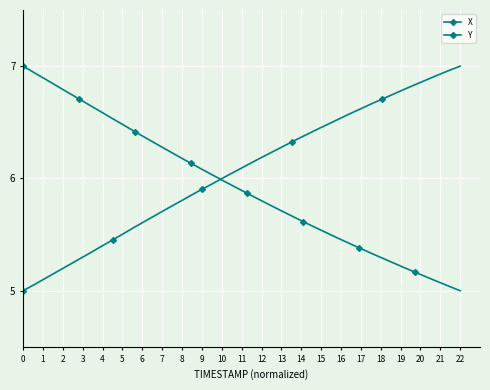

Reading right to left, list all the values displayed in this chart.

X: 39=7.0	38=7.0	37=6.9	36=6.9	35=6.8	34=6.8	33=6.7	32=6.7	31=6.7	30=6.6	29=6.6	28=6.5	27=6.5	26=6.4	25=6.4	24=6.3	23=6.3	22=6.2	21=6.2	20=6.1	19=6.1	18=6.0	17=6.0	16=5.9	15=5.9	14=5.8	13=5.7	12=5.7	11=5.6	10=5.6	9=5.5	8=5.5	7=5.4	6=5.3	5=5.3	4=5.2	3=5.2	2=5.1	1=5.1	0=5.0
Y: 39=5.0	38=5.0	37=5.1	36=5.1	35=5.2	34=5.2	33=5.2	32=5.3	31=5.3	30=5.4	29=5.4	28=5.5	27=5.5	26=5.6	25=5.6	24=5.7	23=5.7	22=5.8	21=5.8	20=5.9	19=5.9	18=6.0	17=6.0	16=6.1	15=6.1	14=6.2	13=6.2	12=6.3	11=6.4	10=6.4	9=6.5	8=6.5	7=6.6	6=6.6	5=6.7	4=6.8	3=6.8	2=6.9	1=6.9	0=7.0